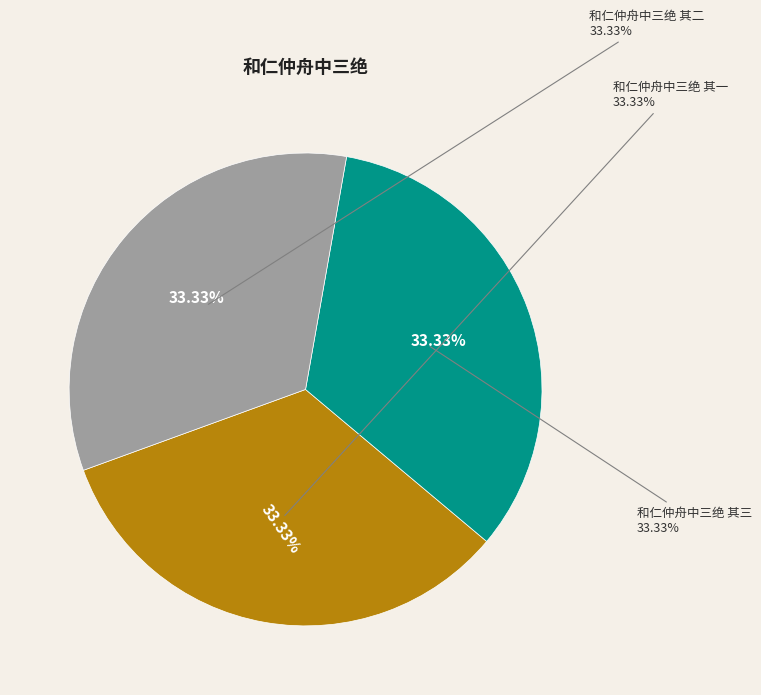

Combined, do 和仁仲舟中三绝 其一 and 和仁仲舟中三绝 其三 account for over 50%?

Yes